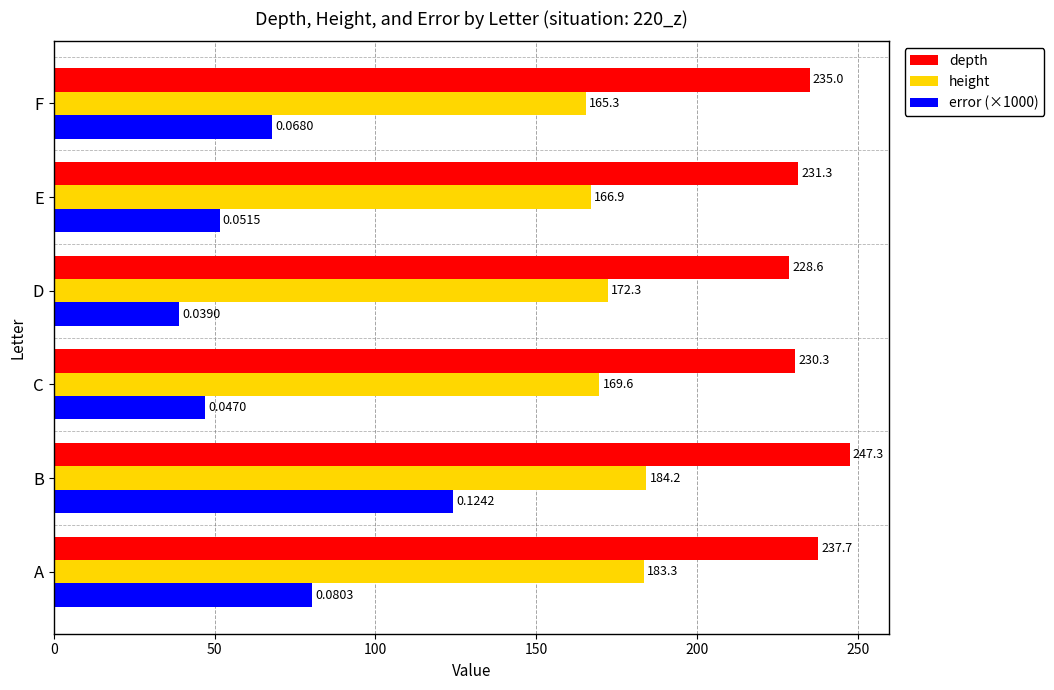

What is the lowest value of the depth series?

228.6